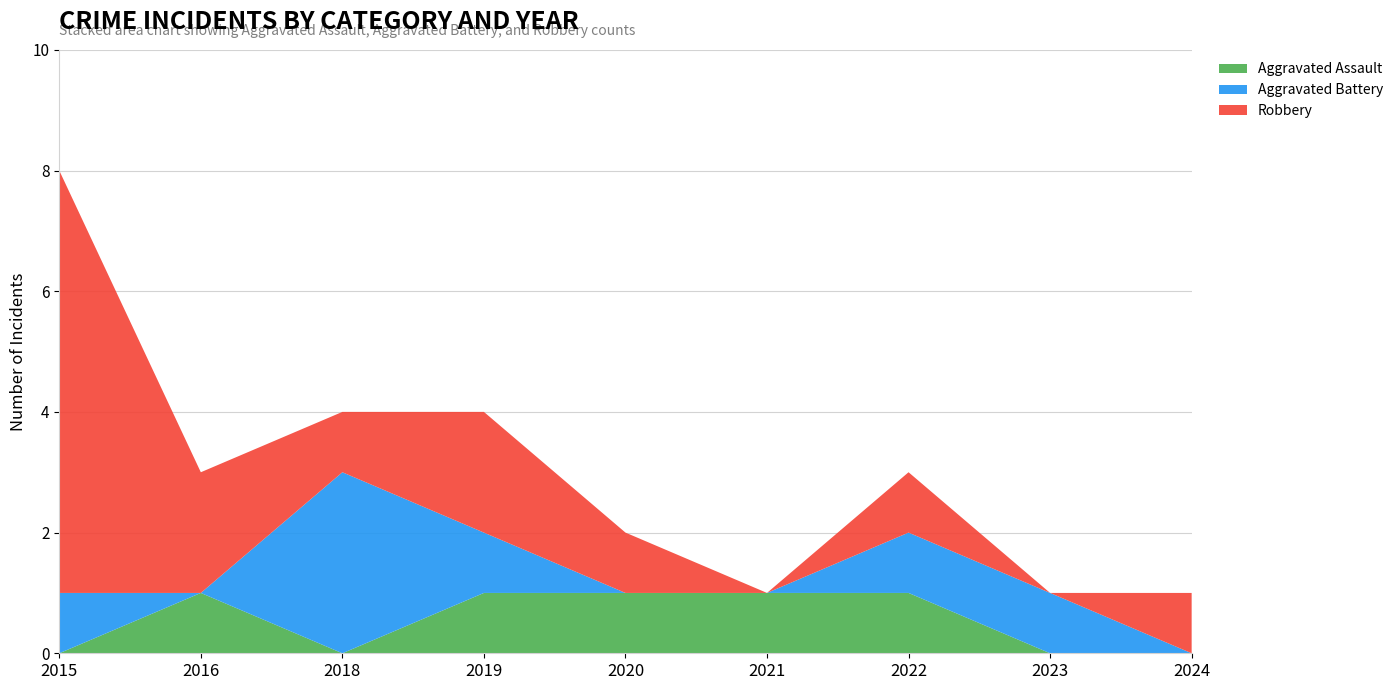

Reading left to right, extract all data points from this chart.

Aggravated Assault: 2015=0	2016=1	2018=0	2019=1	2020=1	2021=1	2022=1	2023=0	2024=0
Aggravated Battery: 2015=1	2016=0	2018=3	2019=1	2020=0	2021=0	2022=1	2023=1	2024=0
Robbery: 2015=7	2016=2	2018=1	2019=2	2020=1	2021=0	2022=1	2023=0	2024=1